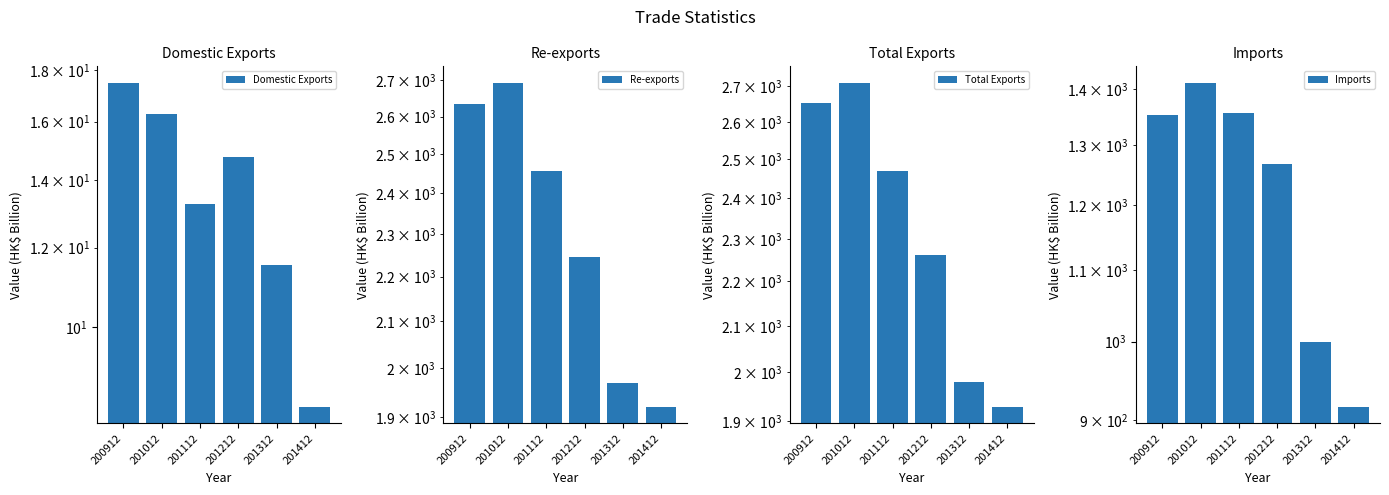

Which series changed the most between 201012 and 201312?

Total Exports